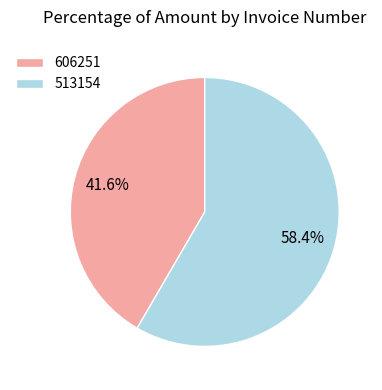

To the nearest percent, what portion does 606251 represent?

42%